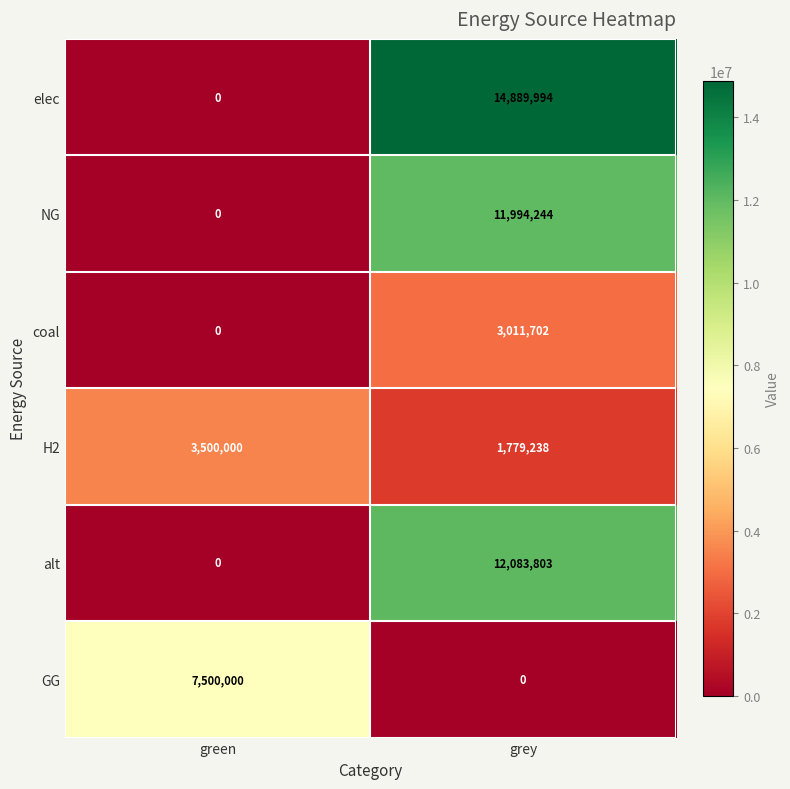

The value of NG at grey is 15806497. True or false?

False